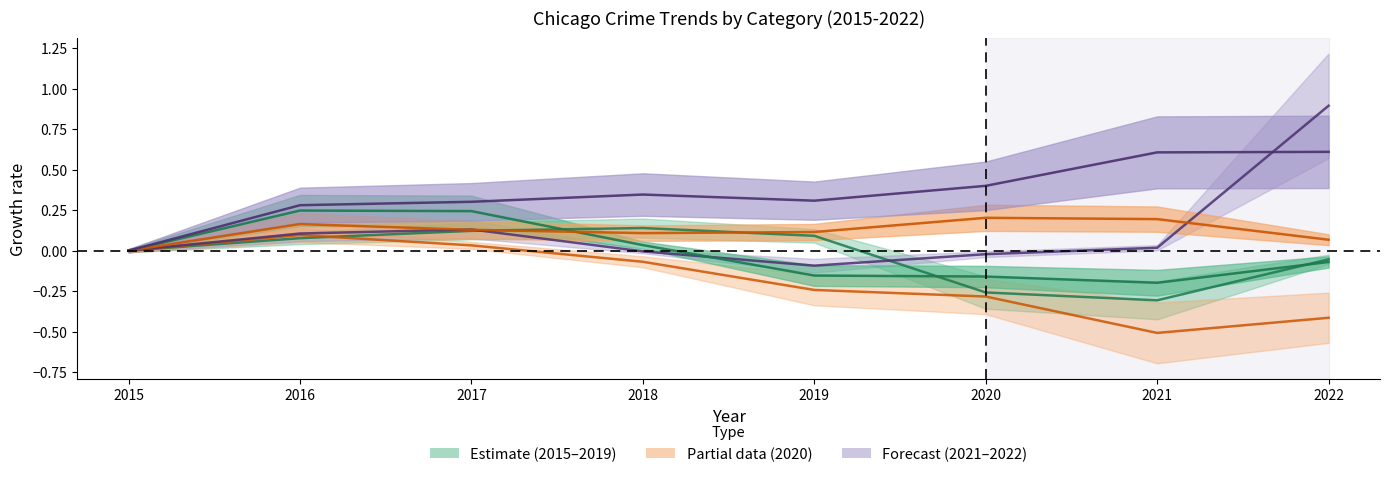

Reading right to left, extract all data points from this chart.

Theft: 2022=-0.1	2021=-0.3	2020=-0.3	2019=0.1	2018=0.1	2017=0.1	2016=0.1	2015=0.0
Burglary: 2022=-0.4	2021=-0.5	2020=-0.3	2019=-0.2	2018=-0.1	2017=0.0	2016=0.1	2015=0.0
Motor Vehicle Theft: 2022=0.9	2021=0.0	2020=-0.0	2019=-0.1	2018=-0.0	2017=0.1	2016=0.1	2015=0.0
Robbery: 2022=-0.1	2021=-0.2	2020=-0.2	2019=-0.2	2018=0.0	2017=0.2	2016=0.2	2015=0.0
Aggravated Battery: 2022=0.1	2021=0.2	2020=0.2	2019=0.1	2018=0.1	2017=0.1	2016=0.2	2015=0.0
Aggravated Assault: 2022=0.6	2021=0.6	2020=0.4	2019=0.3	2018=0.3	2017=0.3	2016=0.3	2015=0.0